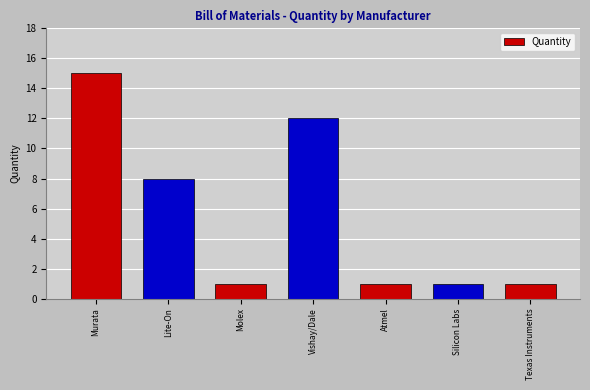

Are the bars horizontal?

No